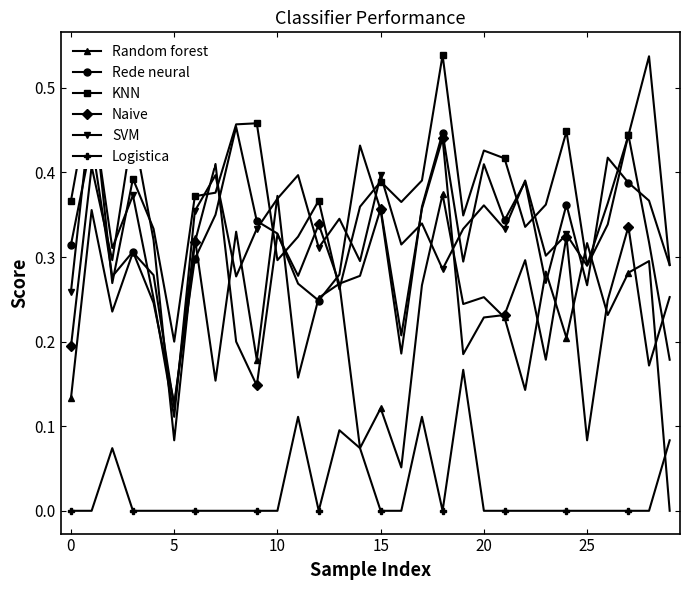

Count the Logistica values in the range 0 to 1.

30